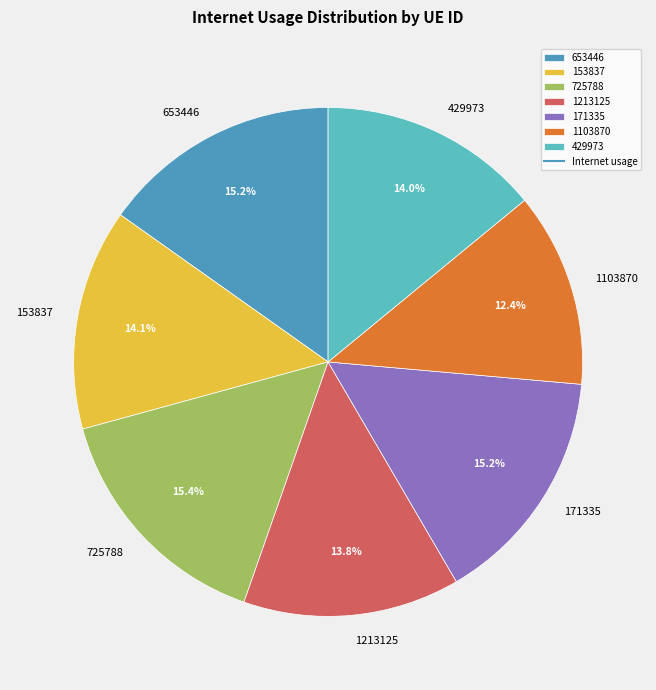

How many segments does this pie chart have?

7